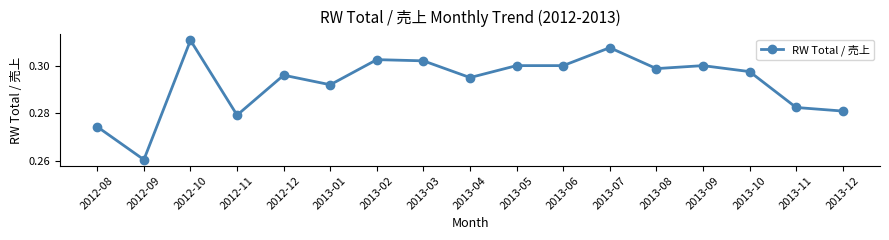

The value at 2013-11 is 0.3. True or false?

True